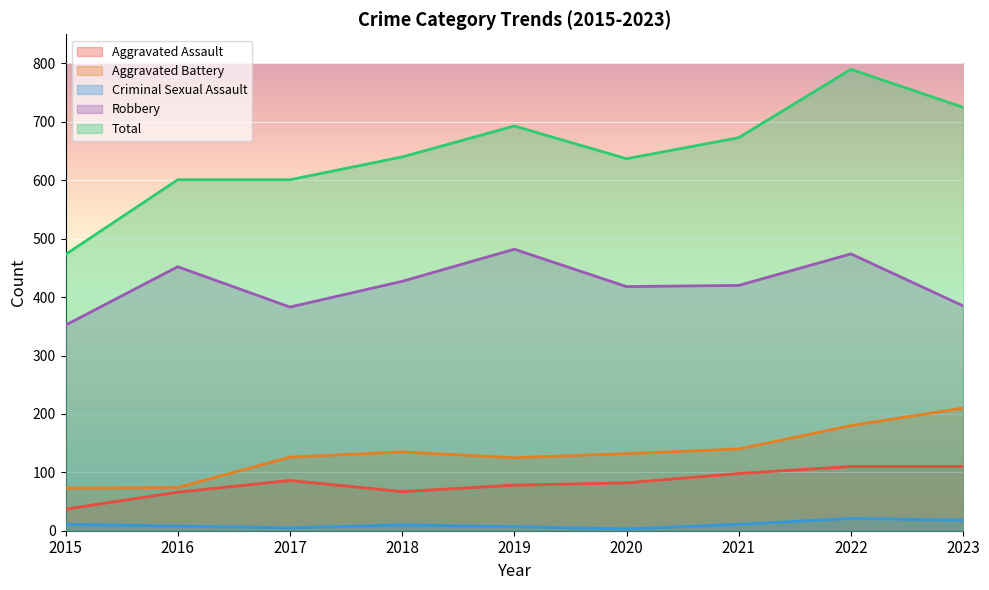

What is the value of the Robbery point at the 4th from the left?

427